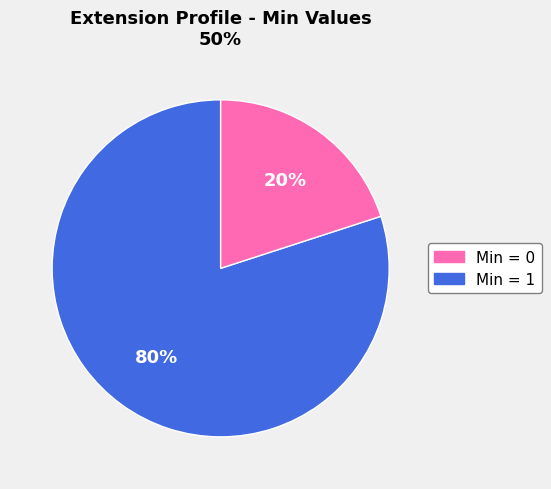

Does any single category account for the majority?

Yes